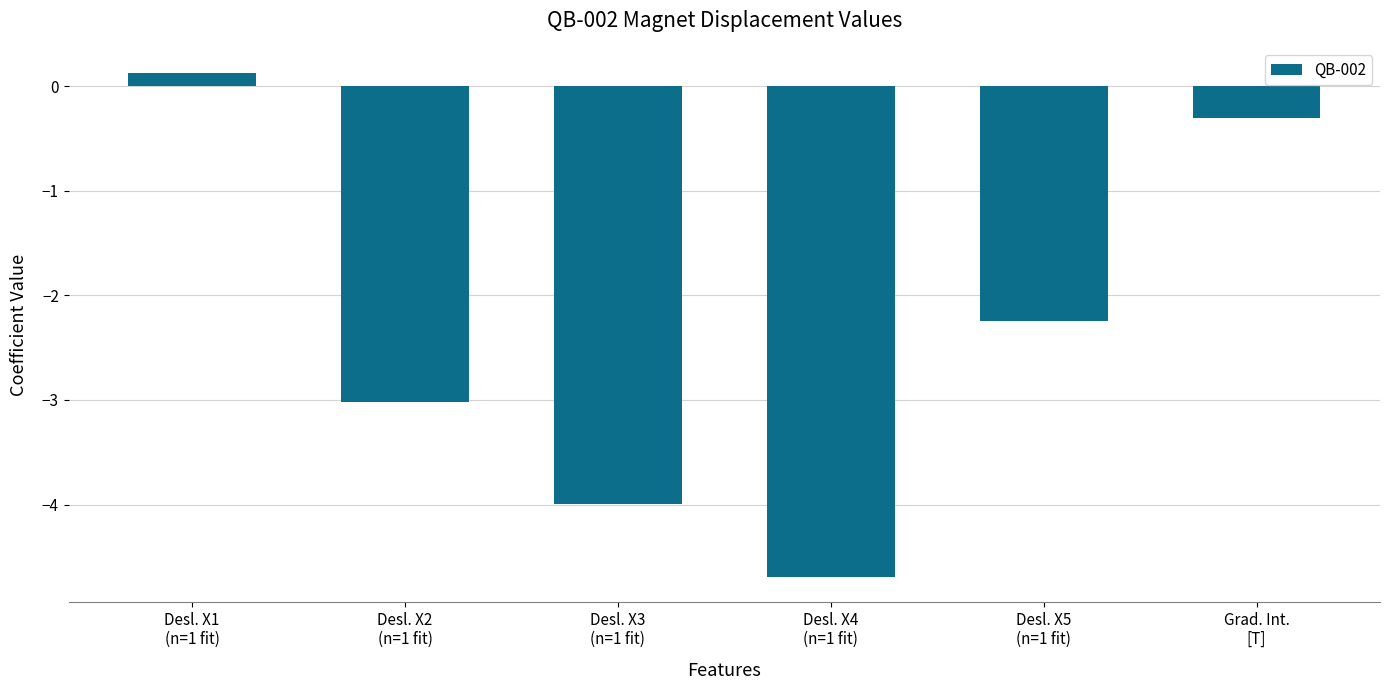

How many bars are there in total?

6